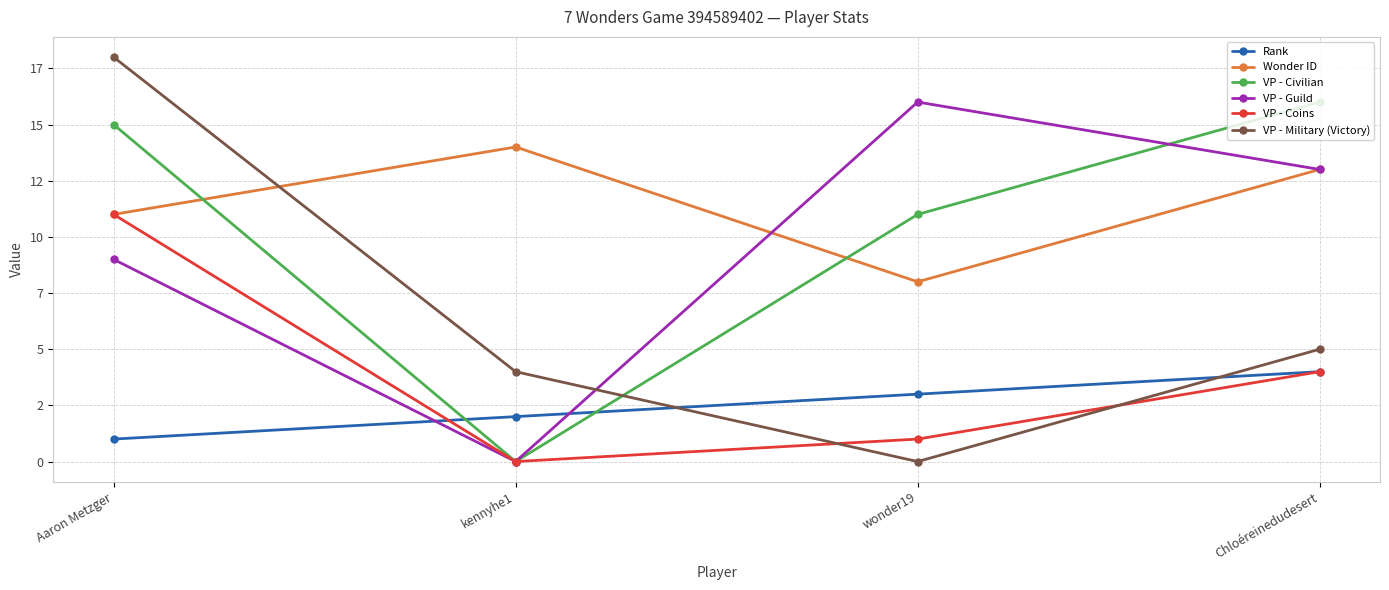

What is the label of the 3rd point from the left?

wonder19